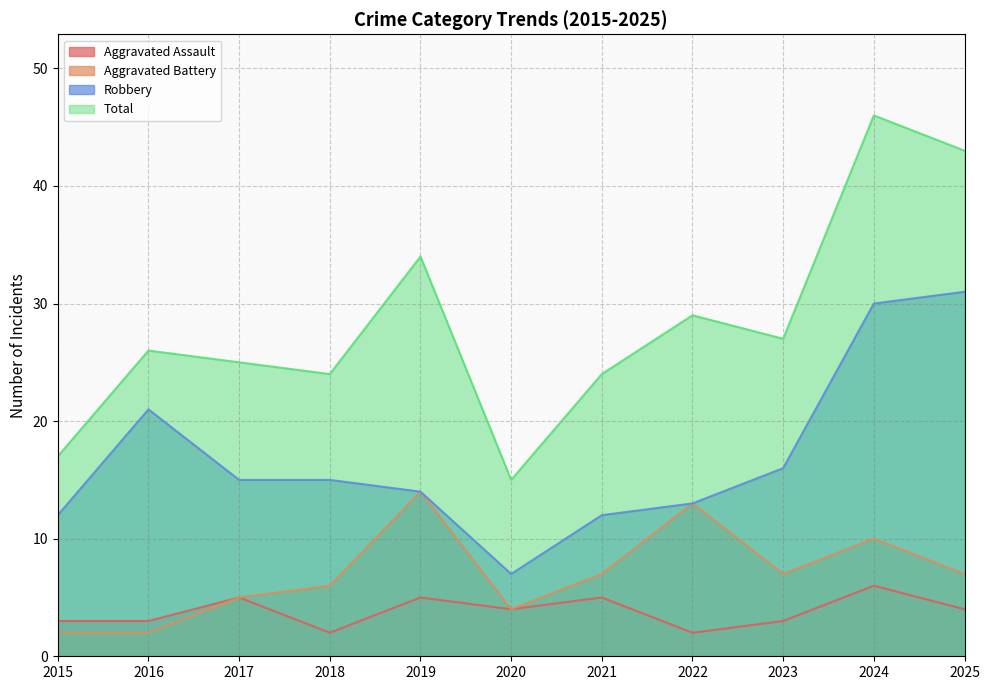

Which category has the highest value across all series?

2024